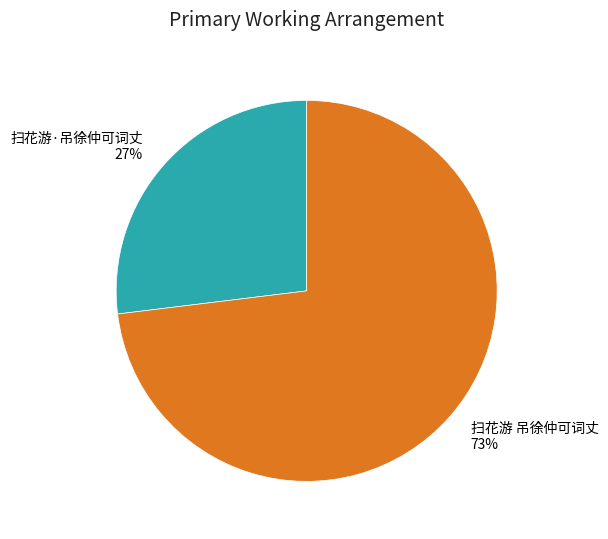

Is there any slice that represents more than half of the pie?

Yes